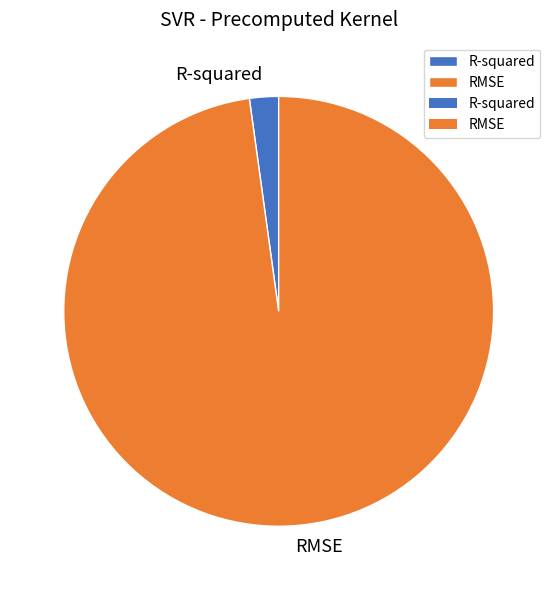

Does any single category account for the majority?

Yes